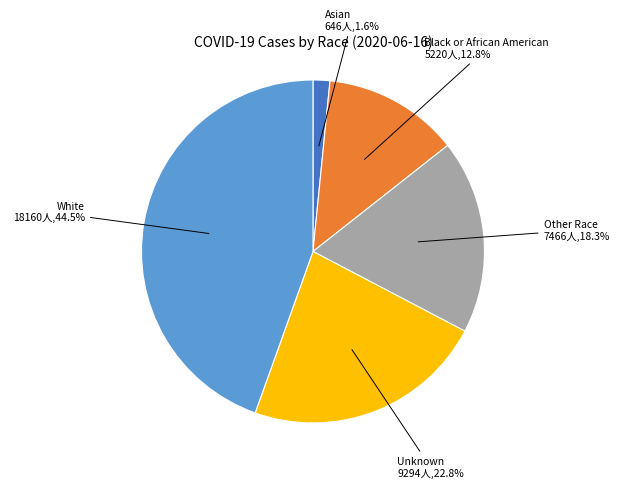

Is there any slice that represents more than half of the pie?

No